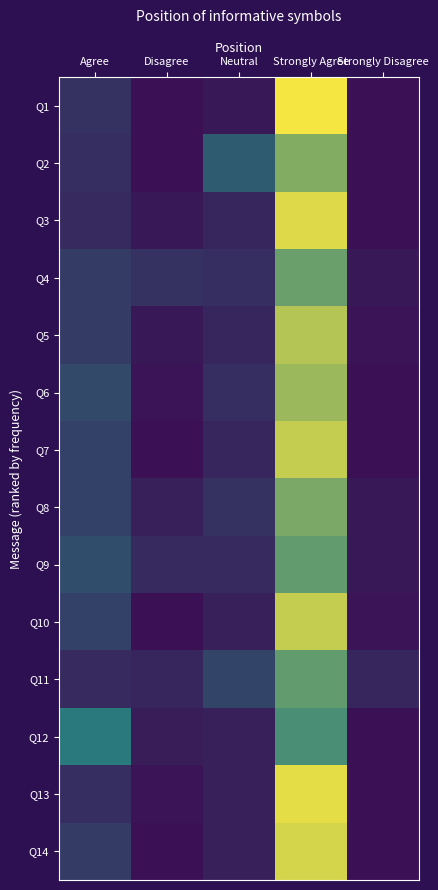

Between Strongly Disagree and Strongly Agree, which is larger?

Strongly Agree